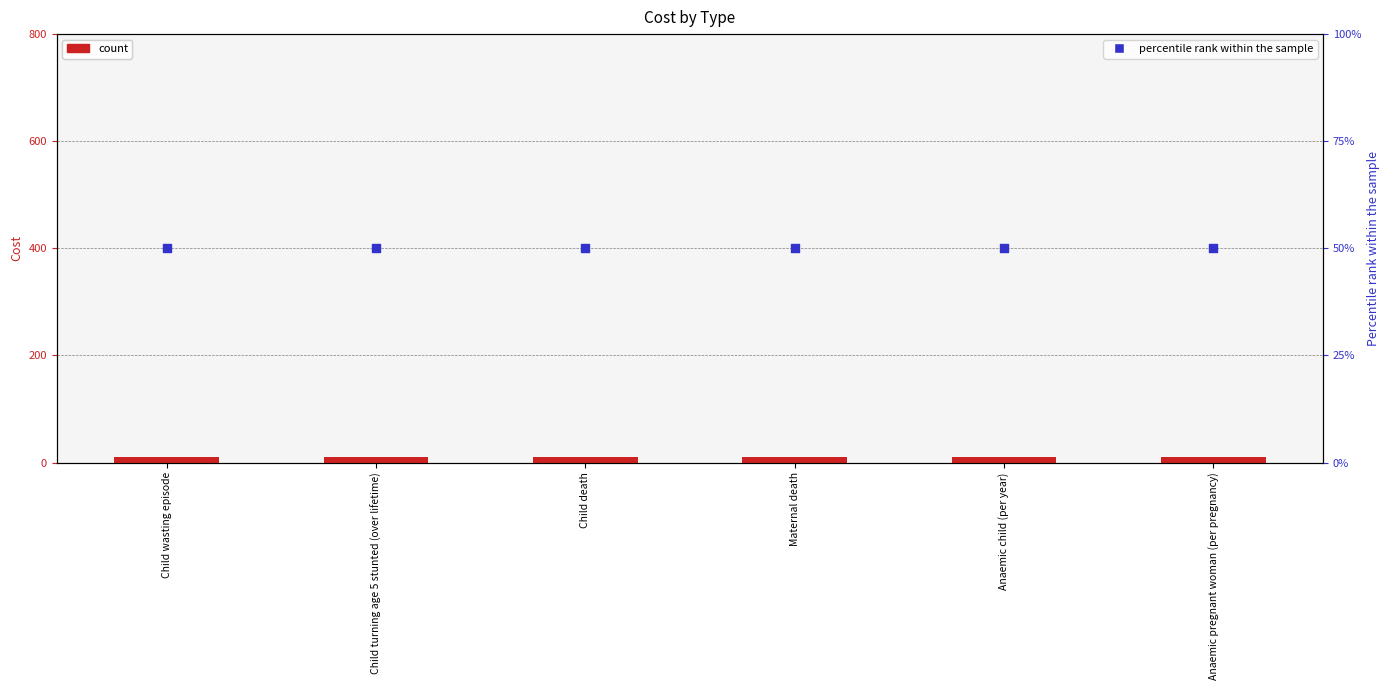

At how many categories does at least one series exceed 21?

6